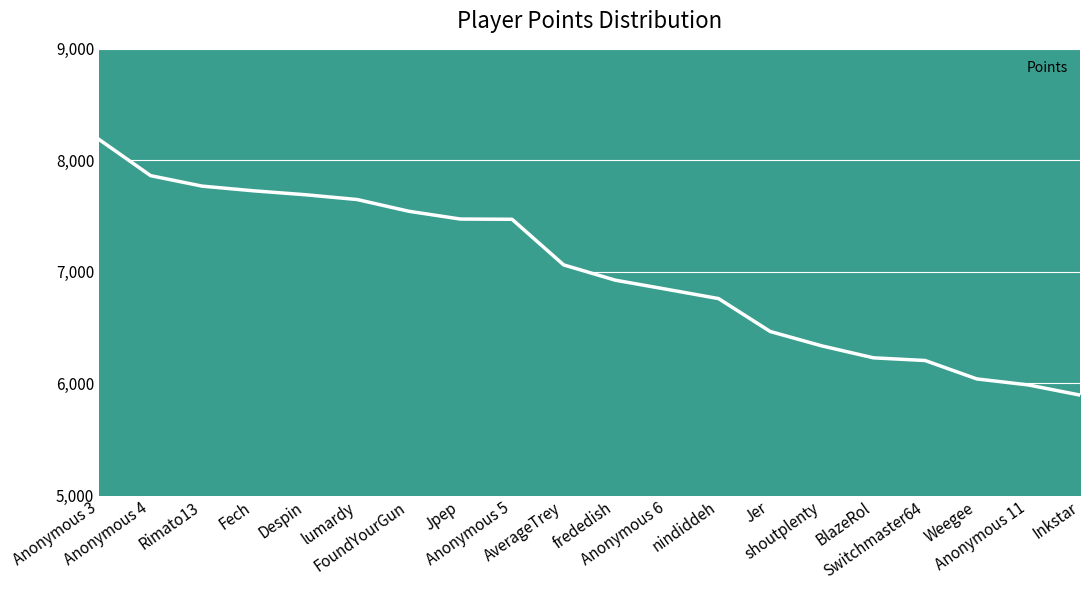

What is the greatest value displayed?

8188